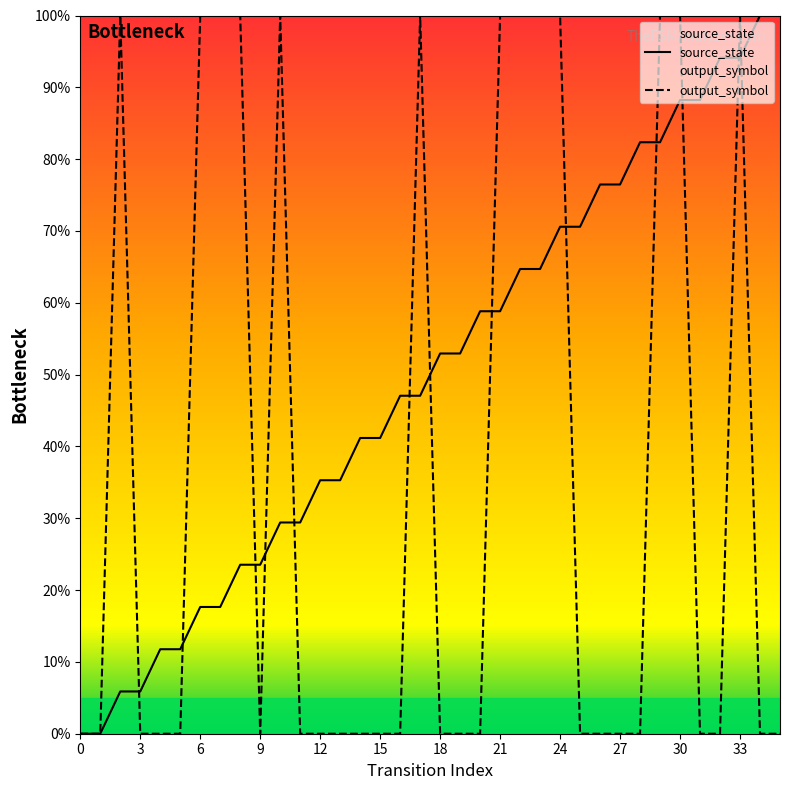

What is the value of the source_state point at the 10th from the left?

23.5